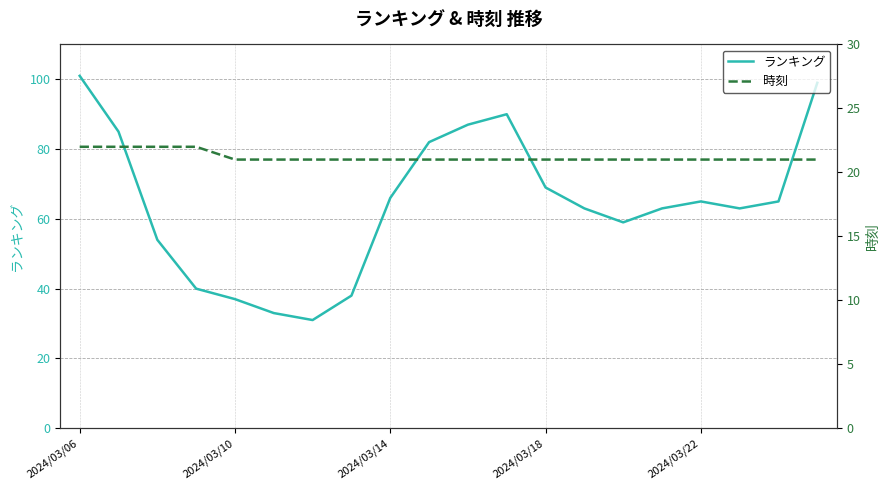

Which series has the largest total across all categories?

ランキング